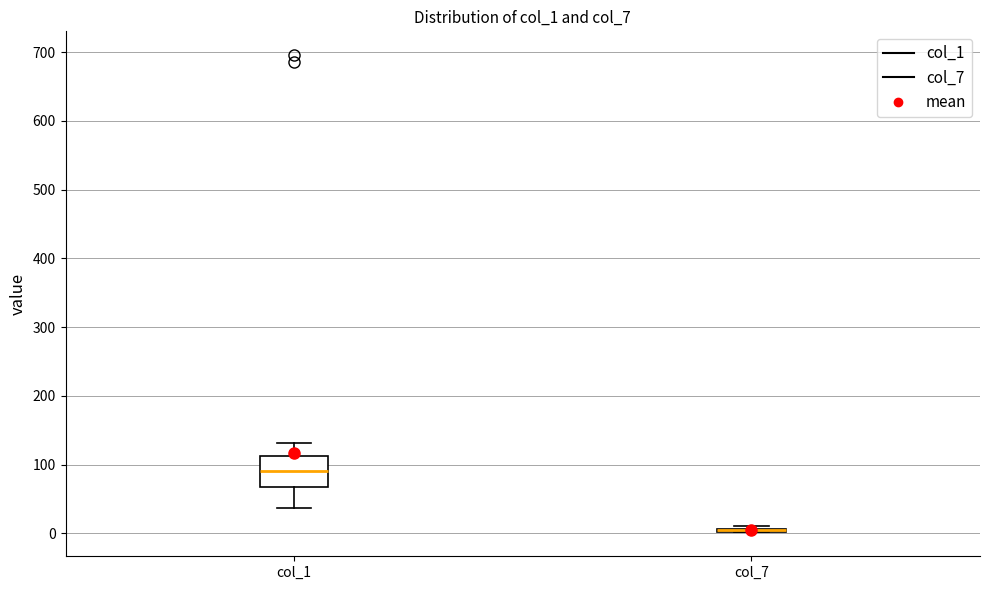

Where is the upper edge of the box for col_7 on the y-axis? The values are not printed on the chart, so give them approximately, as read against the axis.

10